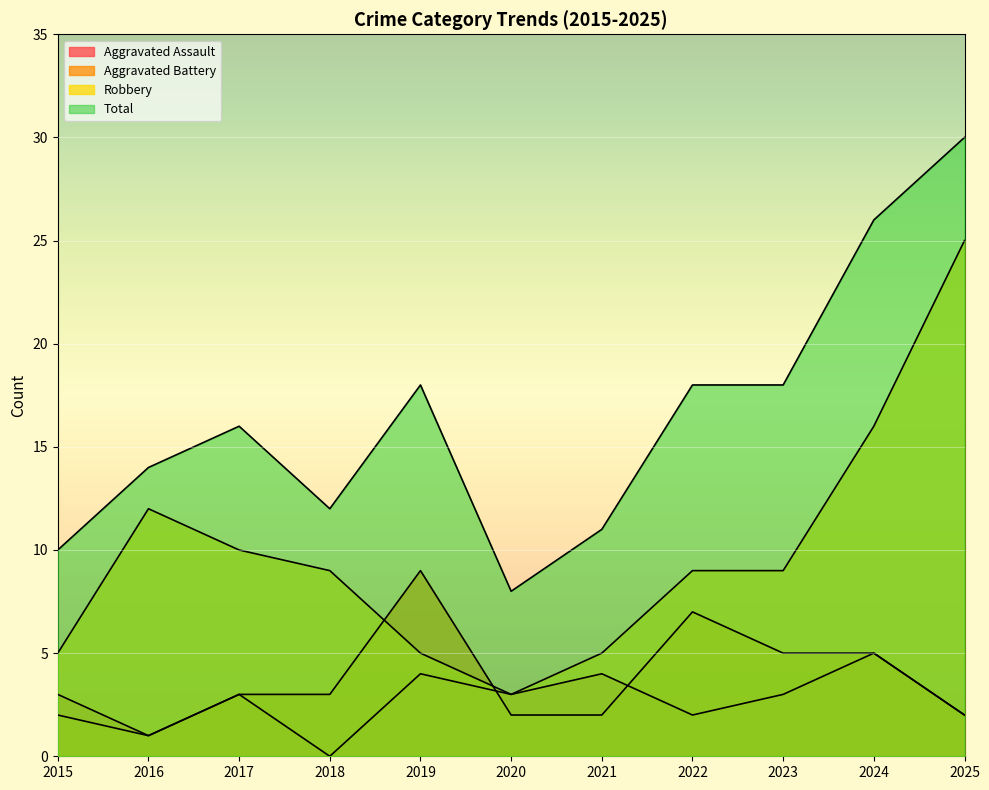

What is the difference between the Total values at 2025 and 2017?

14